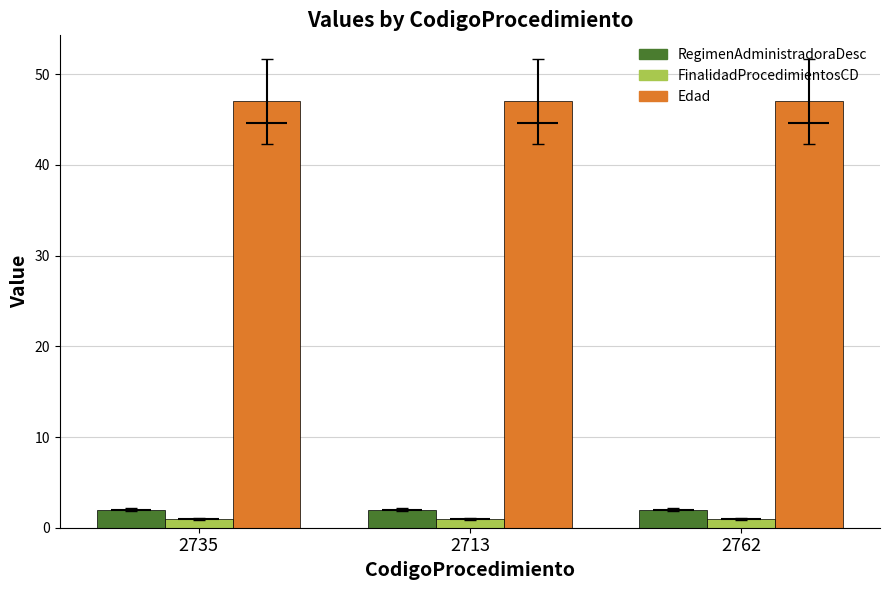

Reading left to right, extract all data points from this chart.

RegimenAdministradoraDesc: 2735=2	2713=2	2762=2
FinalidadProcedimientosCD: 2735=1	2713=1	2762=1
Edad: 2735=47	2713=47	2762=47